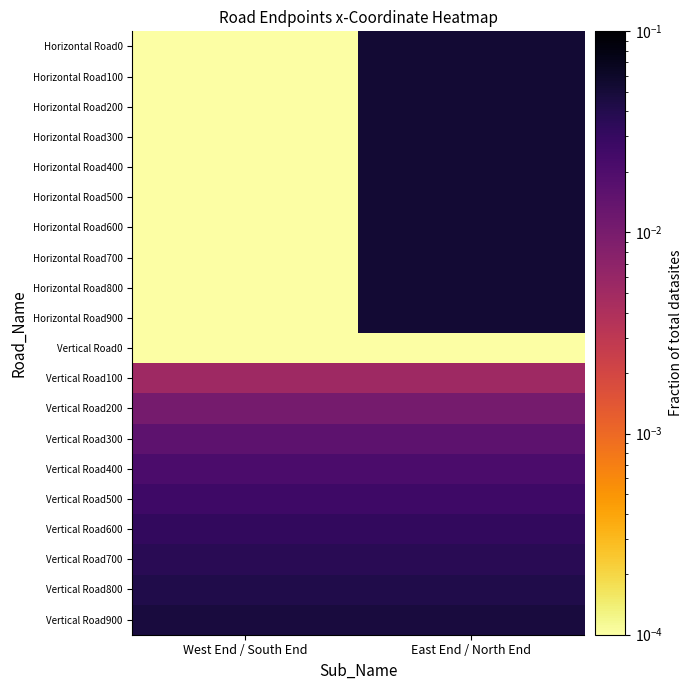

How many series are shown in this chart?

20